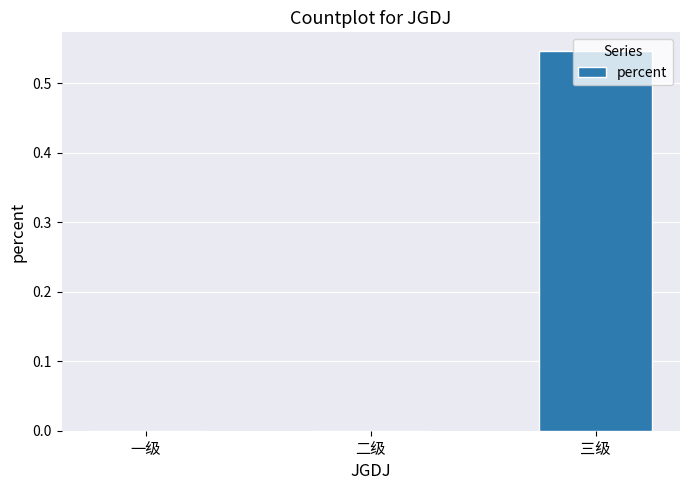

Count the values in the range 0 to 1.

3